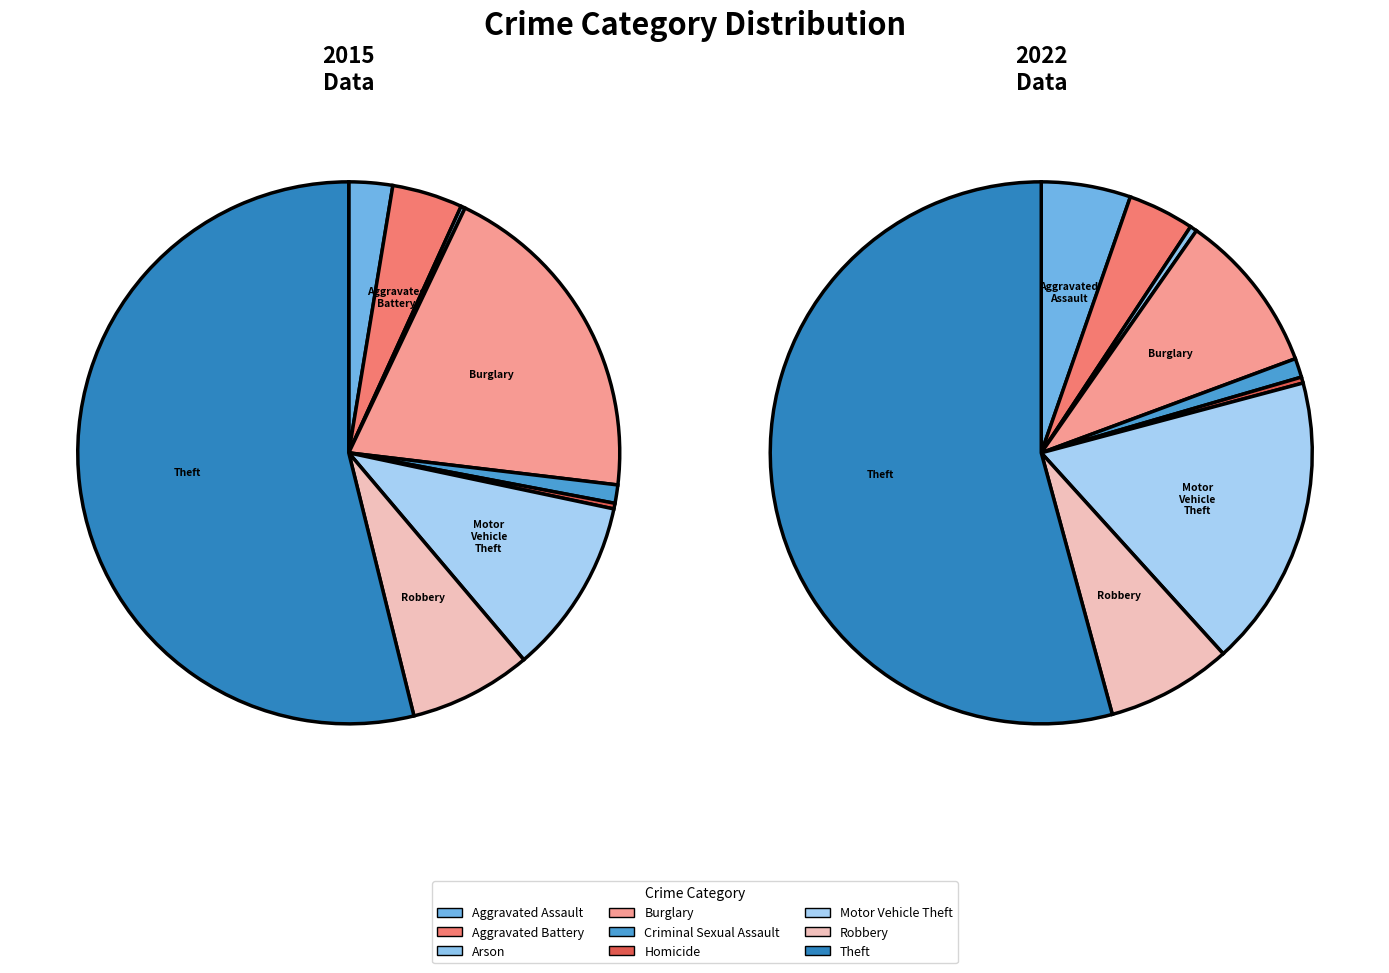

Is it true that Robbery is 7% of the pie?

True